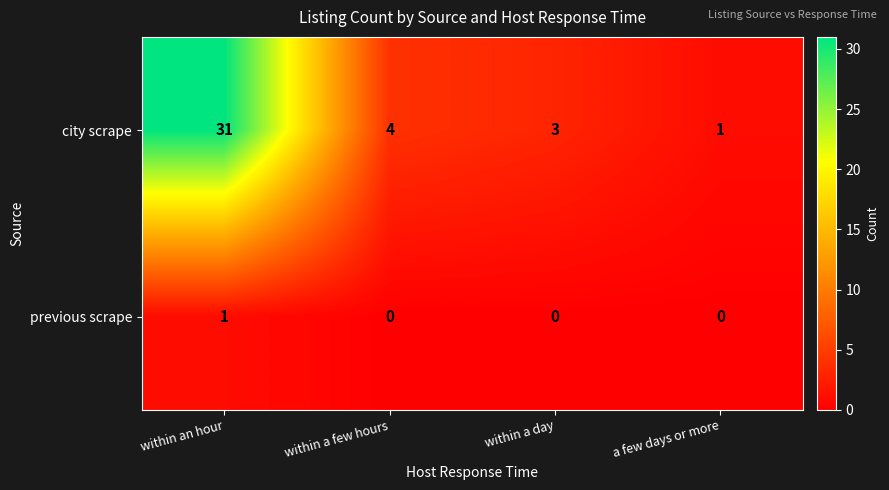

Reading left to right, what are all the values shown in this chart?

city scrape: 31	4	3	1
previous scrape: 1	0	0	0